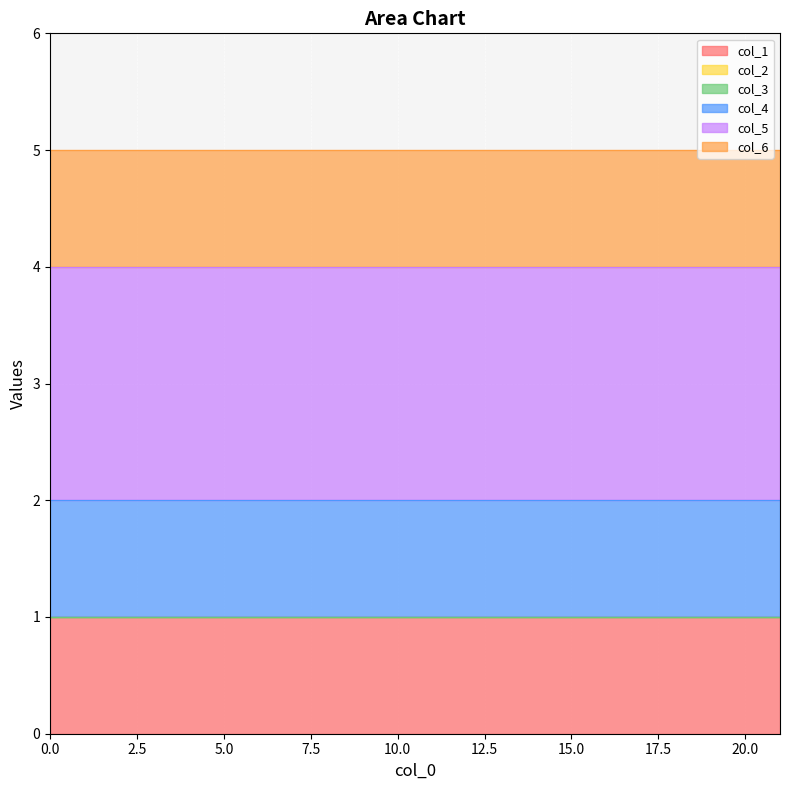

Reading left to right, list all the values displayed in this chart.

col_1: 1	1	1	1	1	1	1	1	1	1	1	1	1	1	1	1	1	1	1	1	1	1
col_2: 0	0	0	0	0	0	0	0	0	0	0	0	0	0	0	0	0	0	0	0	0	0
col_3: 0	0	0	0	0	0	0	0	0	0	0	0	0	0	0	0	0	0	0	0	0	0
col_4: 1	1	1	1	1	1	1	1	1	1	1	1	1	1	1	1	1	1	1	1	1	1
col_5: 2	2	2	2	2	2	2	2	2	2	2	2	2	2	2	2	2	2	2	2	2	2
col_6: 1	1	1	1	1	1	1	1	1	1	1	1	1	1	1	1	1	1	1	1	1	1